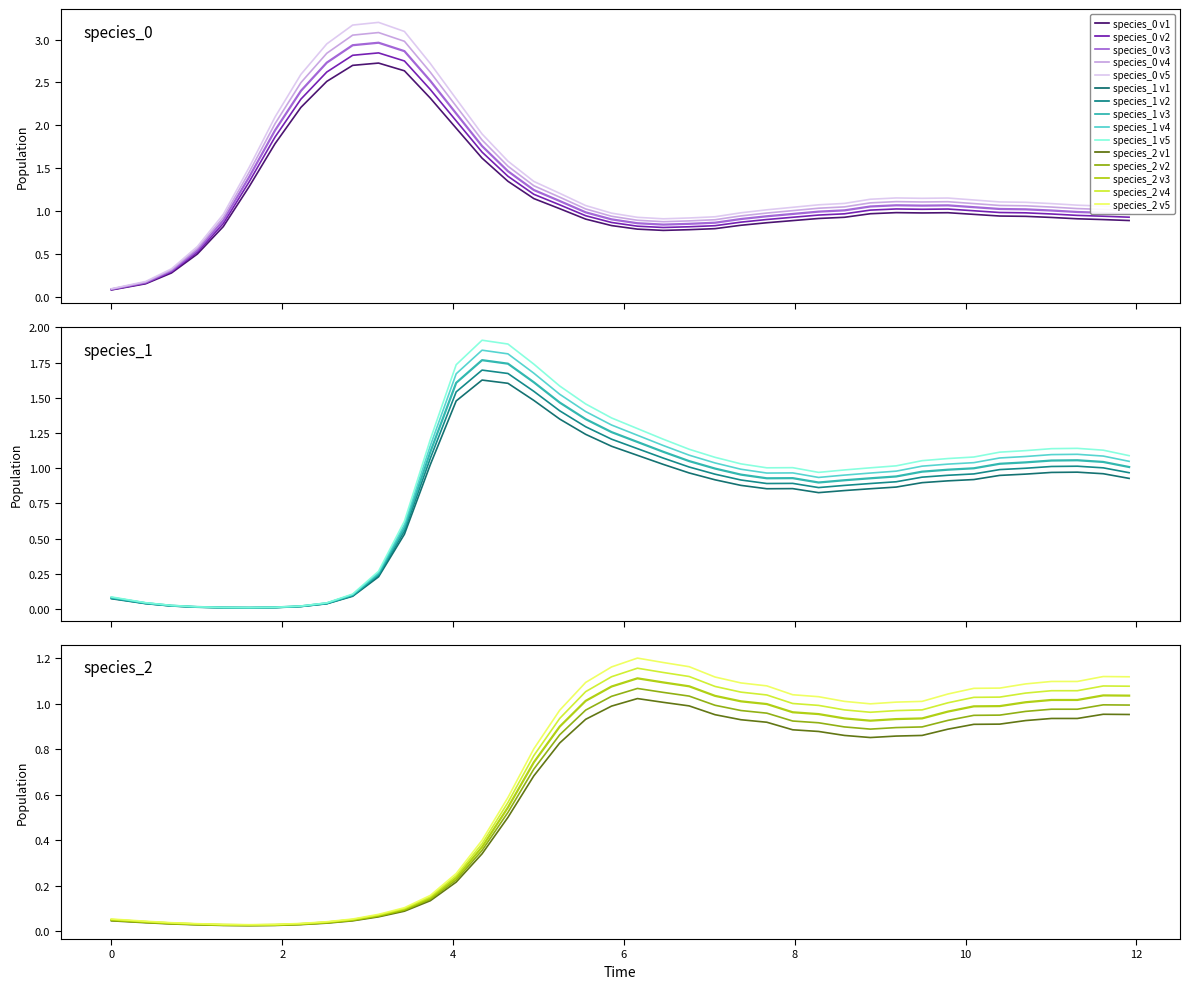

Which series has the largest range (max minus min)?

species_0